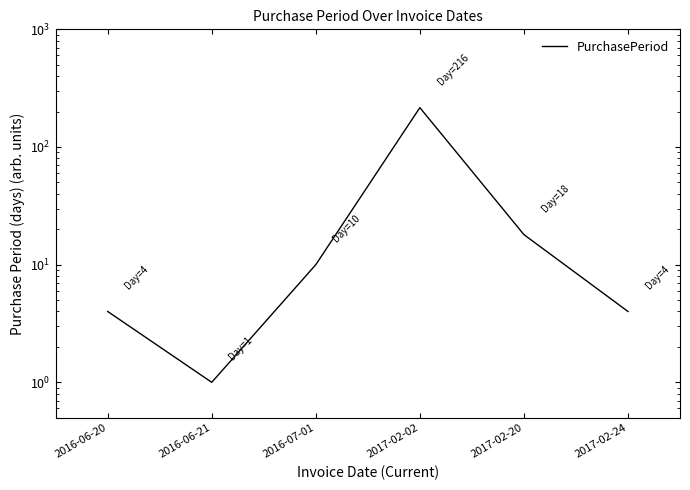

At which category does the data reach its first local valley?

2016-06-21